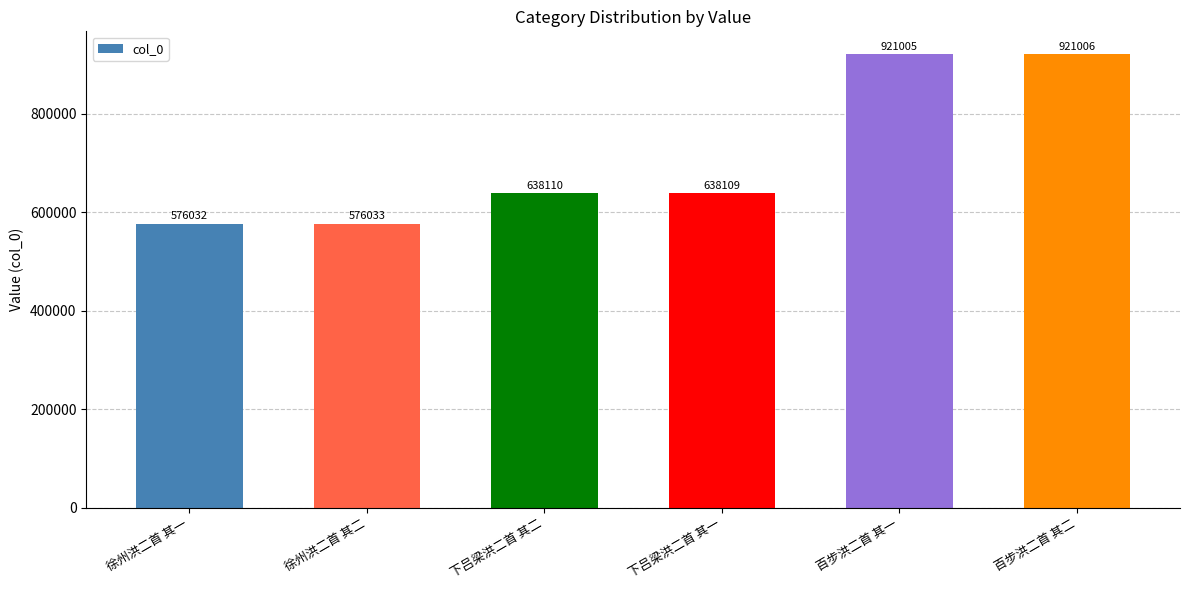

Where is the data nearest to the value 748519?

下吕梁洪二首 其二